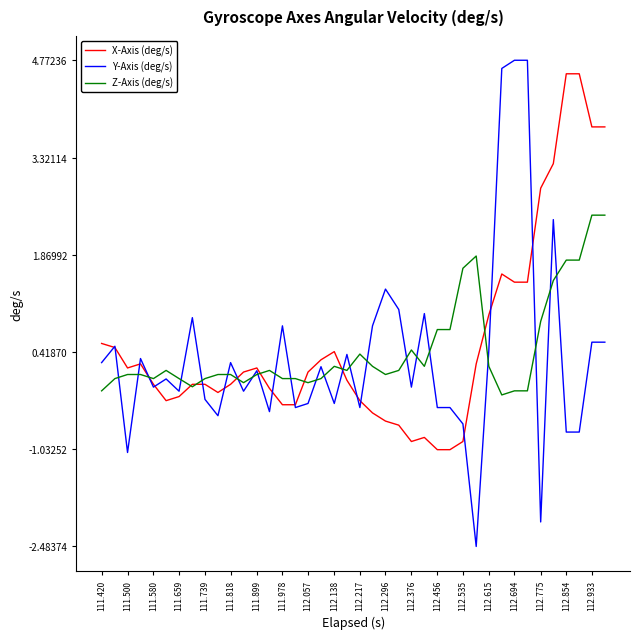

What are all the series names shown in the legend?

X-Axis (deg/s), Y-Axis (deg/s), Z-Axis (deg/s)